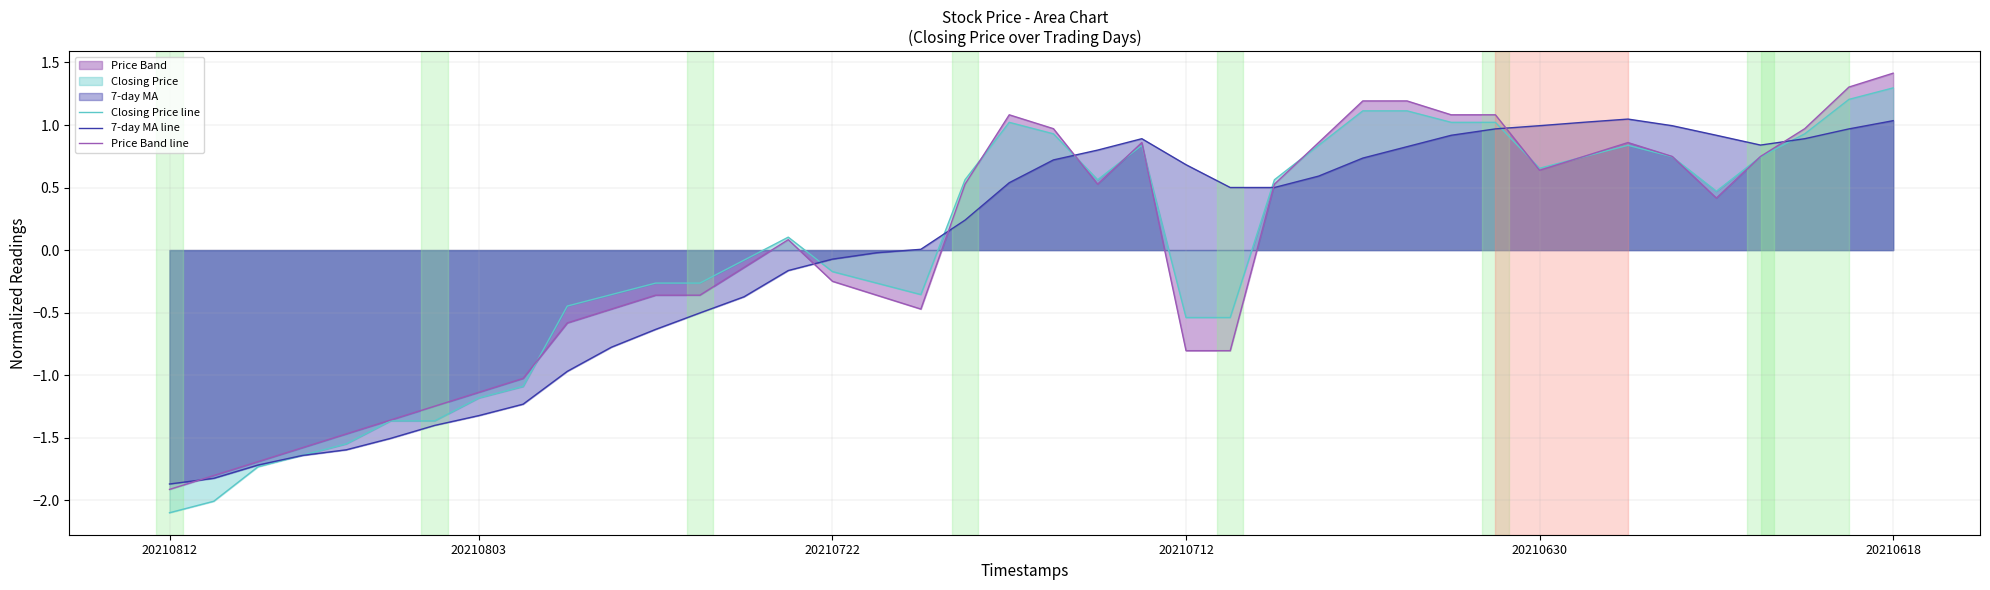

In 7-day MA line, how many points are lower than both neighbors (excluding endpoints)?

1